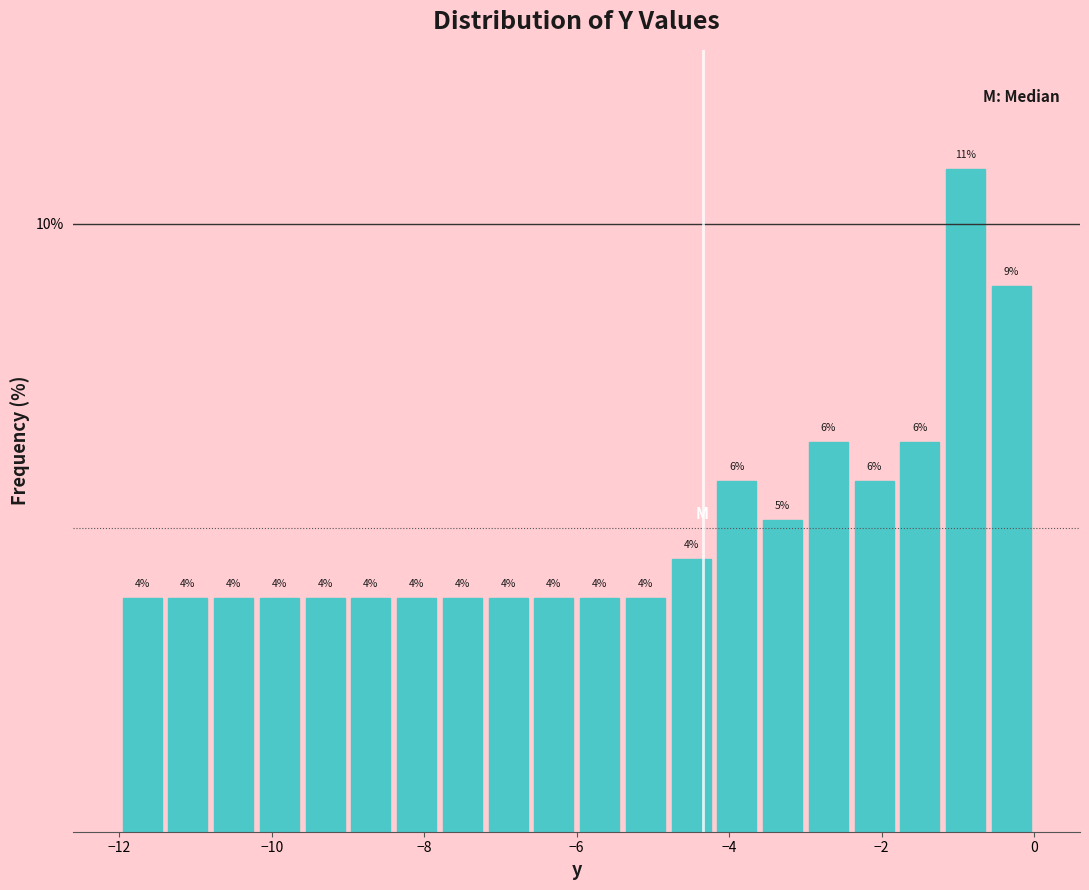

Around what value on the x-axis is the tallest bar? Give the approximate position of its centre, as read against the axis.

-0.8